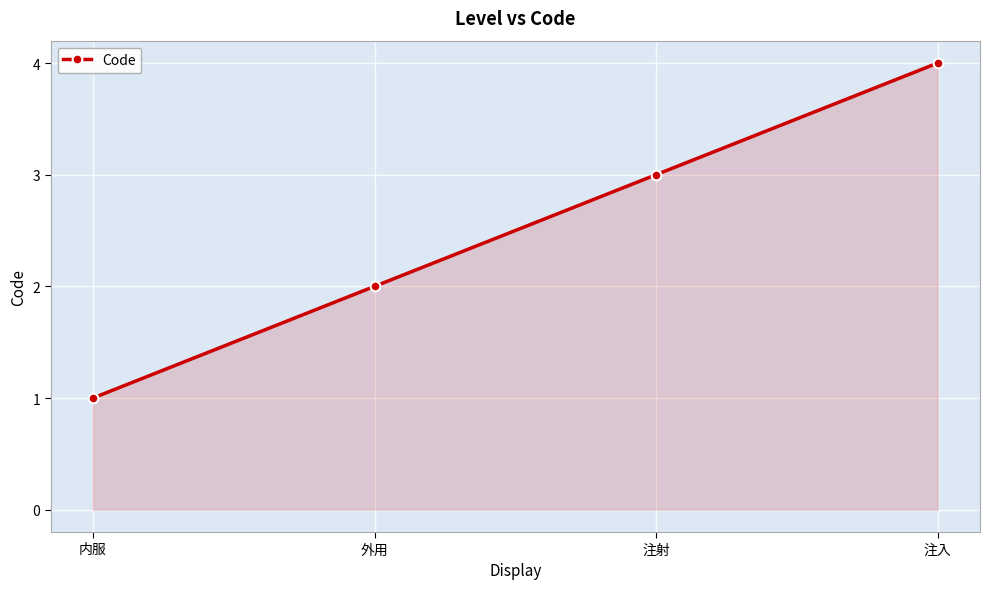

The chart shows a value of 3 at 注射. True or false?

True